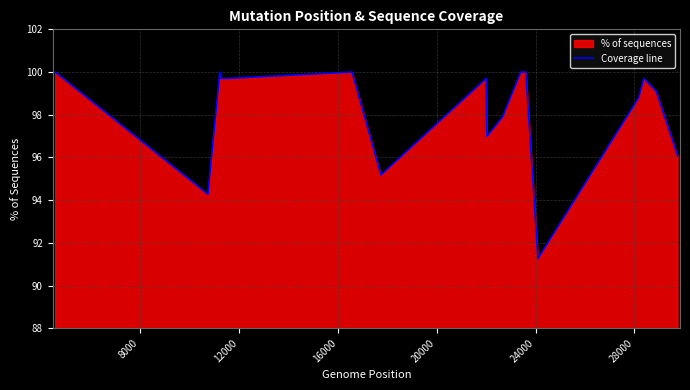

Count the number of values greater than 99.

10